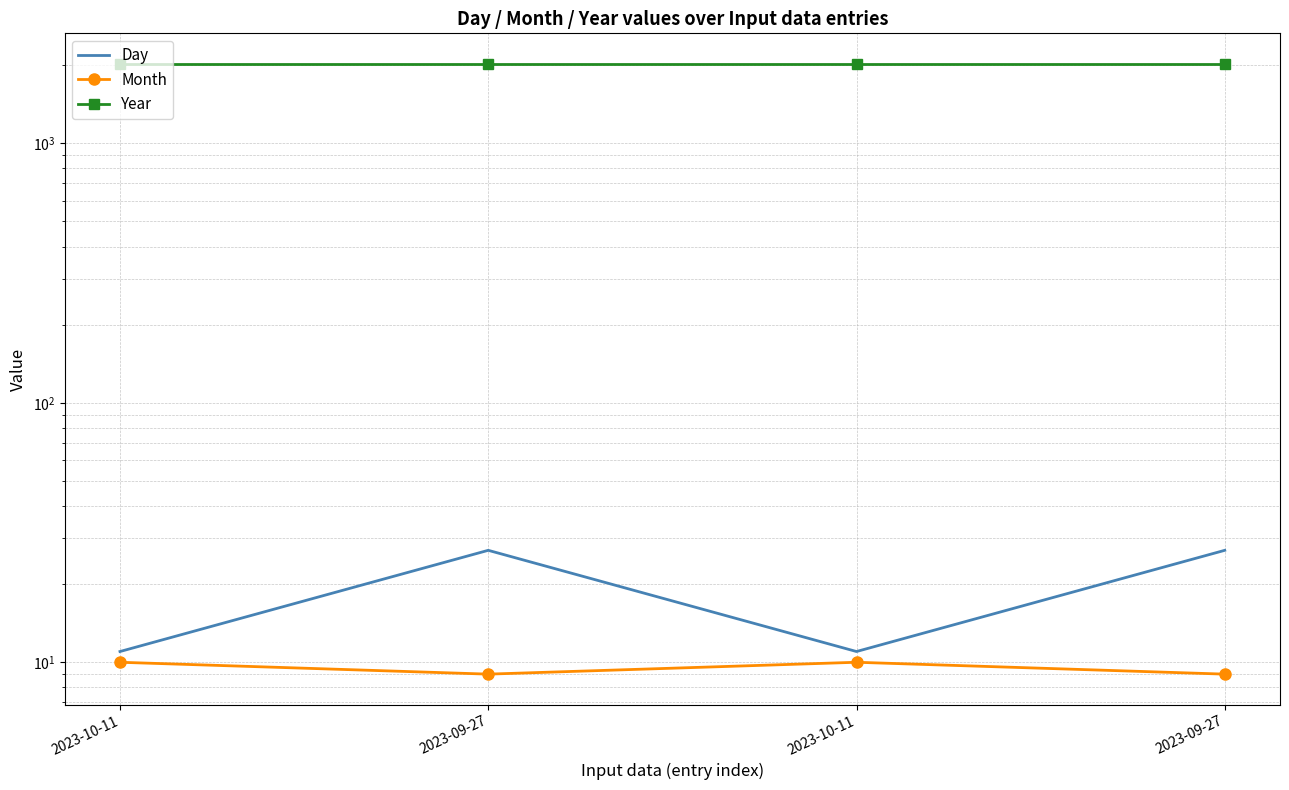

Reading left to right, what are all the values shown in this chart?

Day: 11	27	11	27
Month: 10	9	10	9
Year: 2023	2023	2023	2023